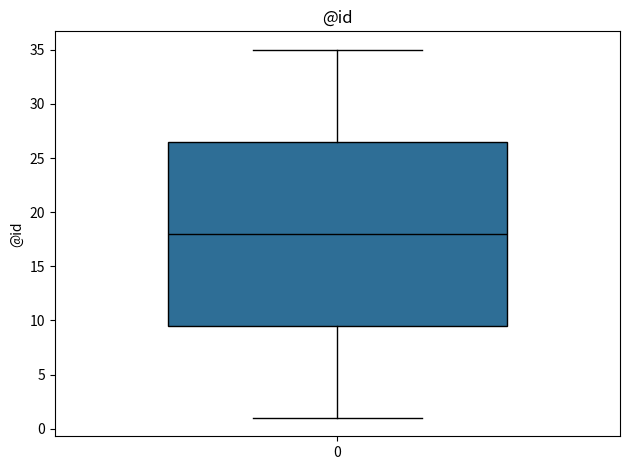

Read this box plot against the y-axis: the position of the median line, the range covered by the box, and the ends of both whiskers. The values are not printed on the chart, so give them approximately, as read against the axis.

median 18.0, box 9.5 to 26.5, whiskers 1.0 to 35.0